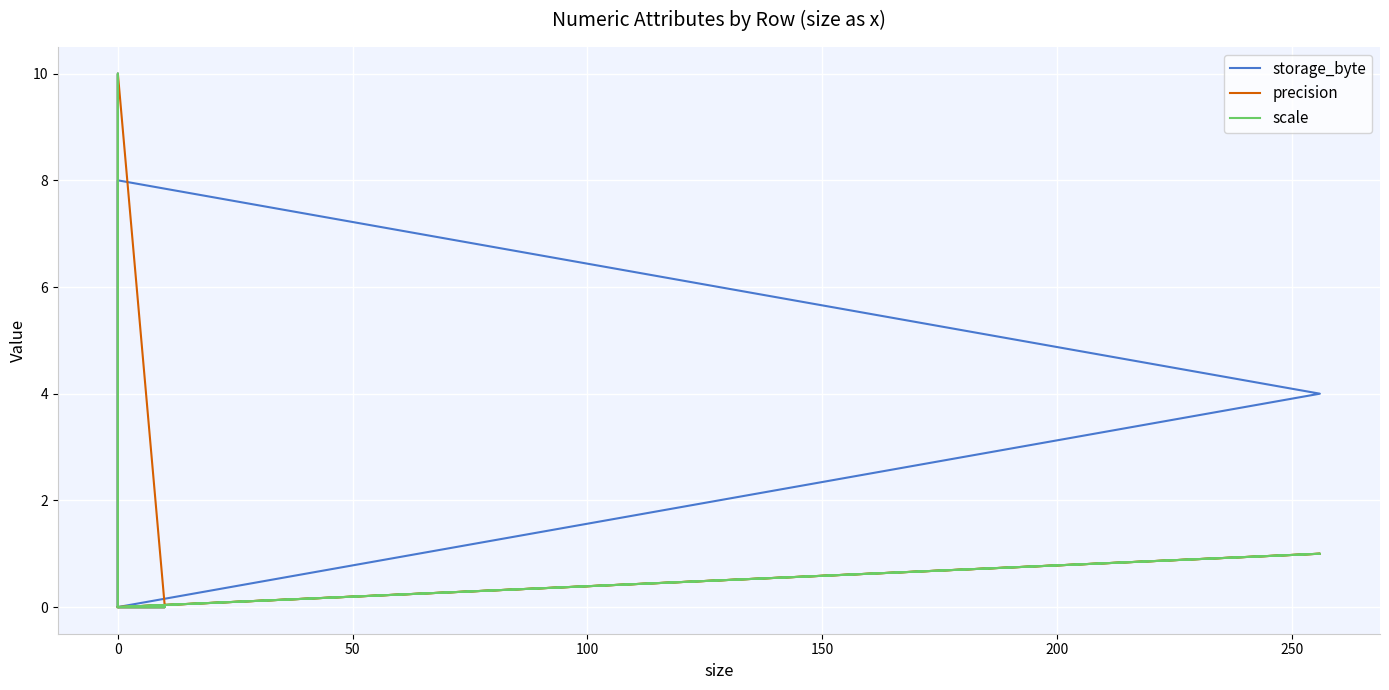

True or false: storage_byte and precision intersect in this chart.

False